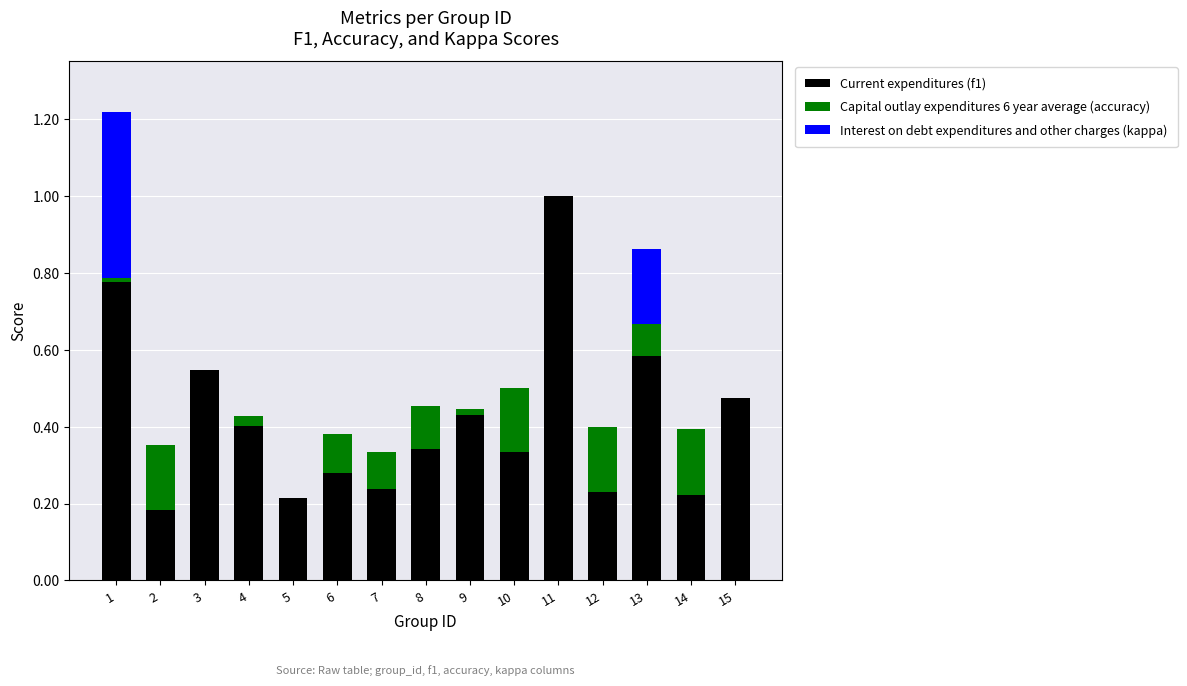

The value of Current expenditures (f1) at 2 is 0.0. True or false?

False